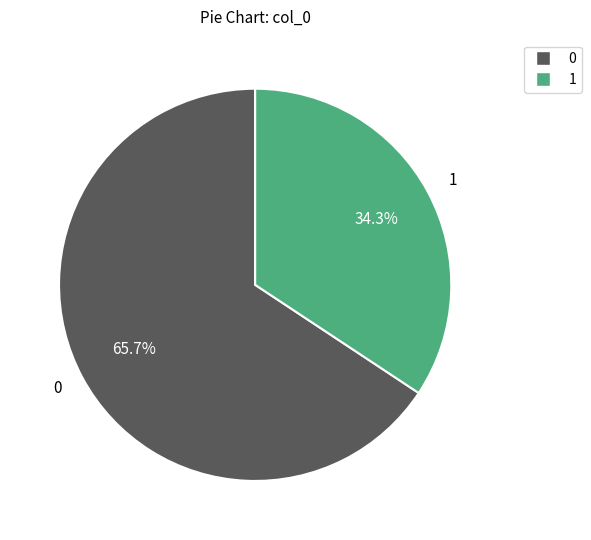

Does any single category account for the majority?

Yes